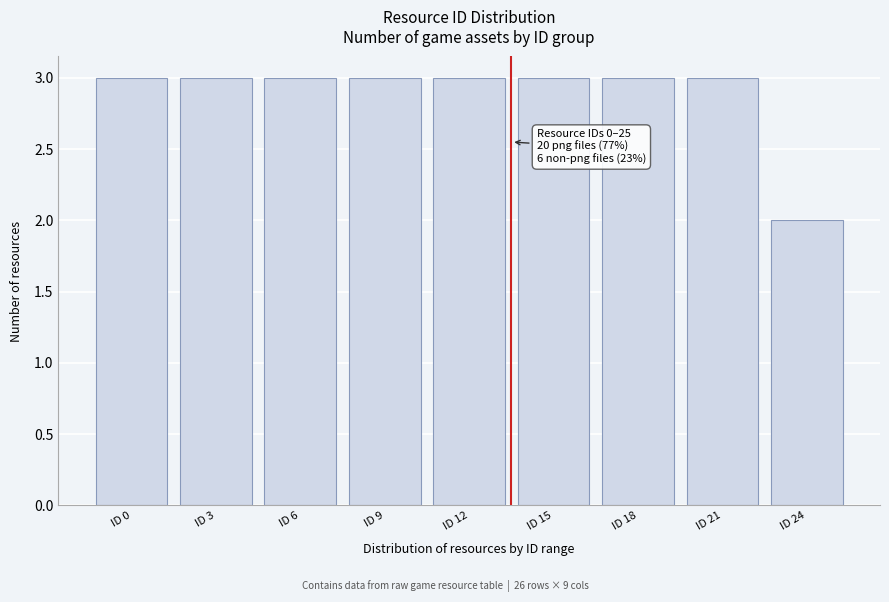

Reading left to right, transcribe all the data shown in this chart.

3	3	3	3	3	3	3	3	2